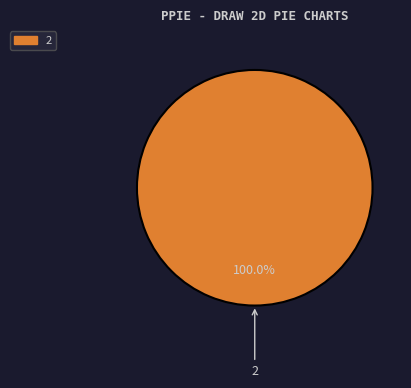

Is there a majority slice in this chart?

Yes